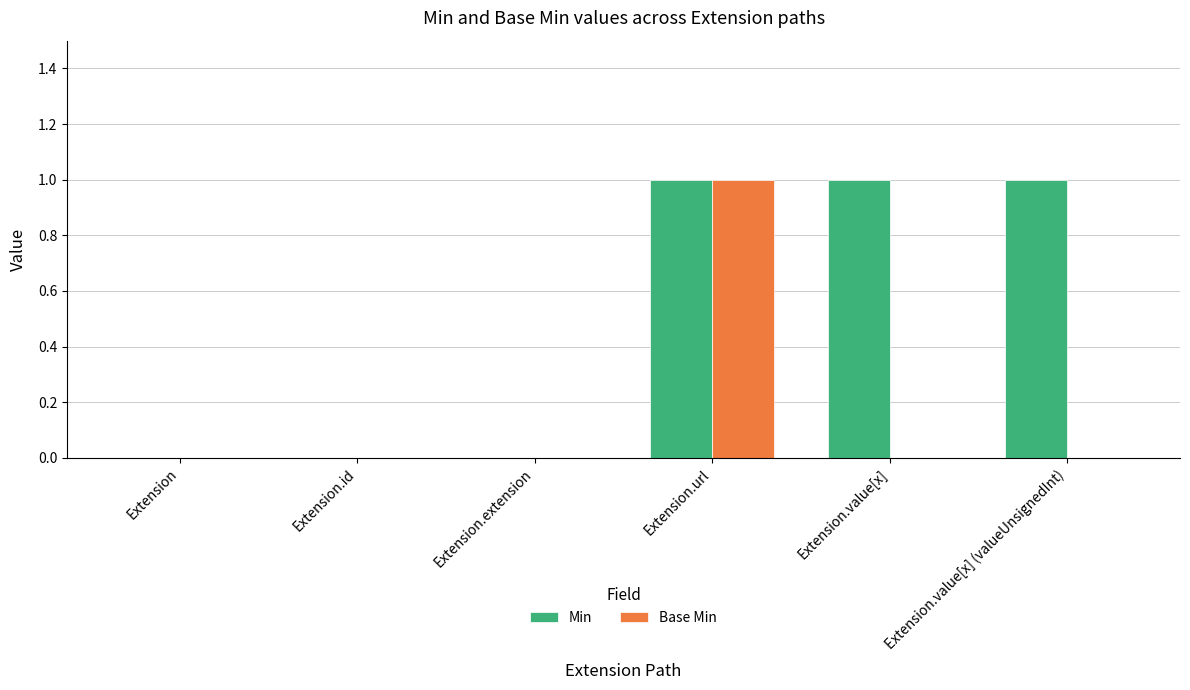

Between Extension.url and Extension.value[x] (valueUnsignedInt), which series saw the biggest shift?

Base Min